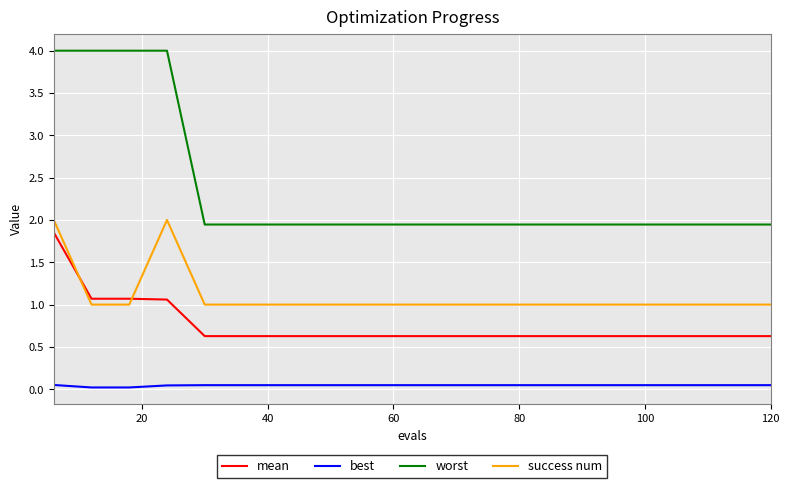

True or false: best and success num intersect in this chart.

False